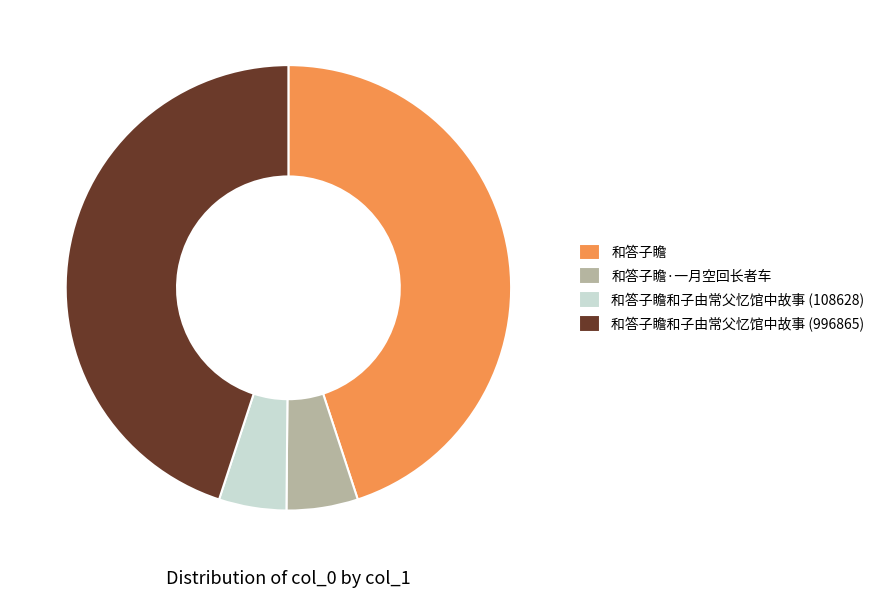

Between 和答子瞻·一月空回长者车 and 和答子瞻和子由常父忆馆中故事 (996865), which is larger?

和答子瞻和子由常父忆馆中故事 (996865)